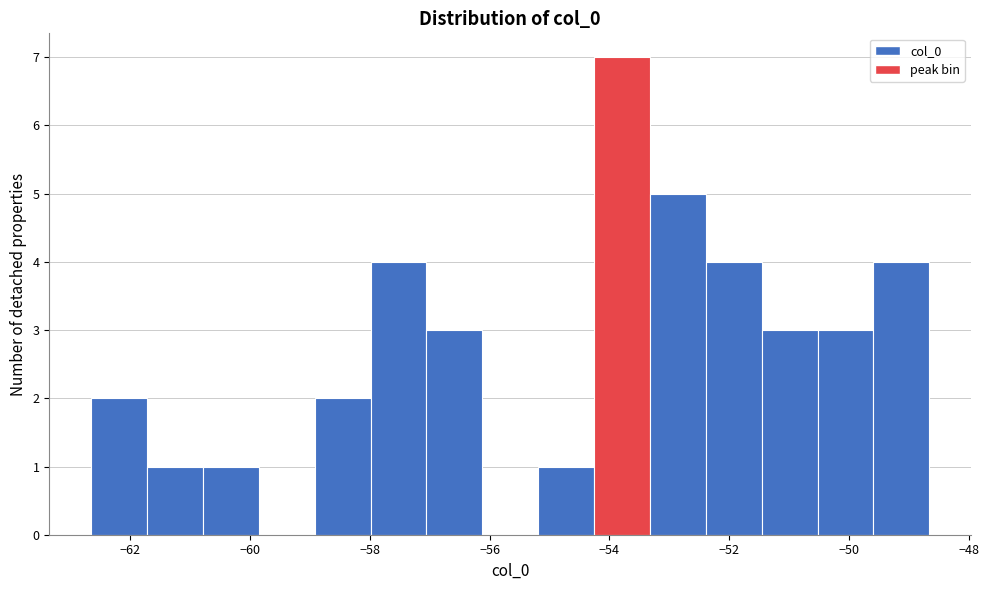

Over which range of the x-axis is the bar tallest?

-54.2 to -53.4